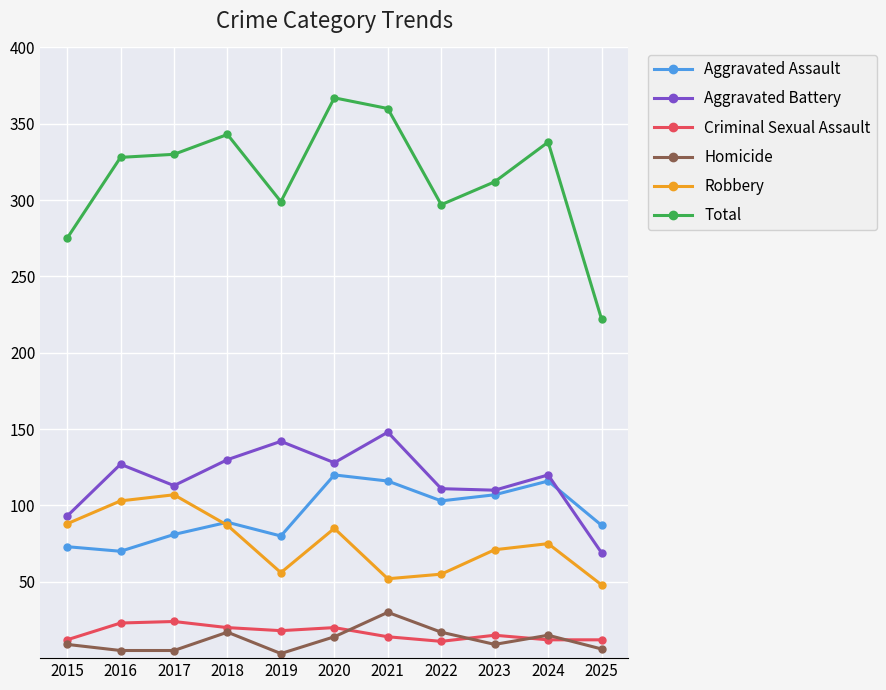

What value does the Aggravated Assault series have at 2015?

73